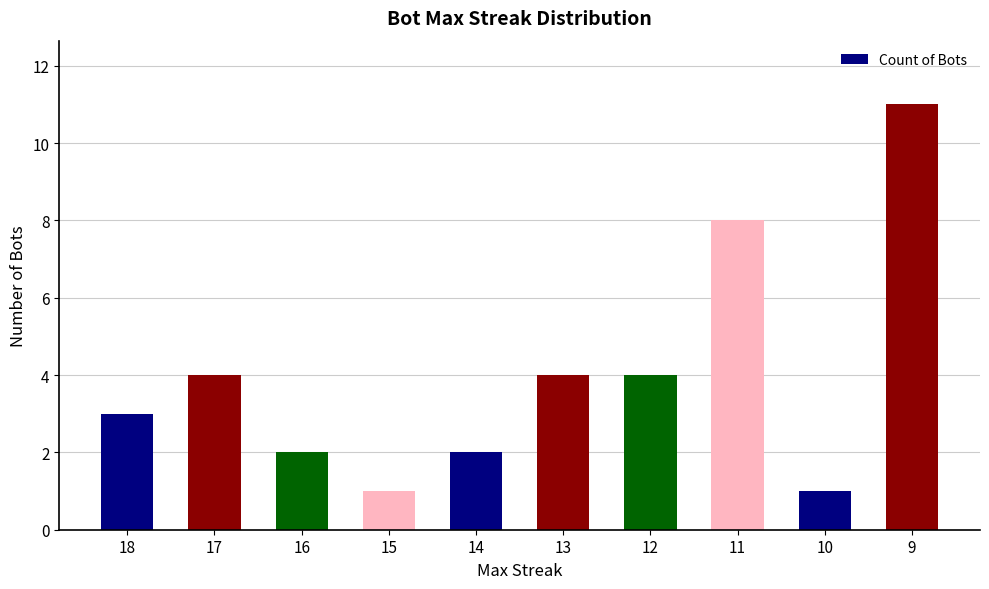

How many values are below 4?

5